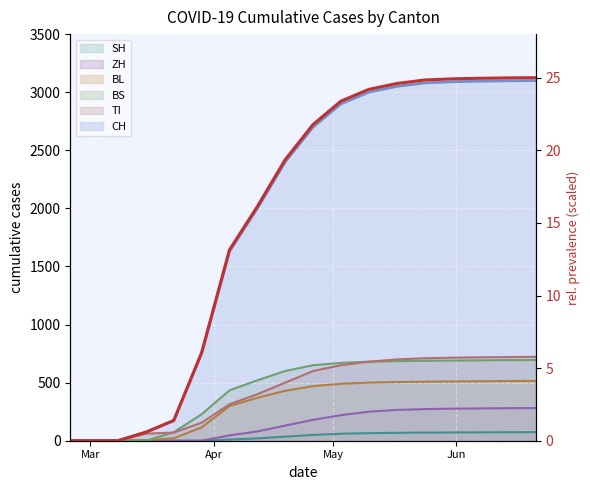

True or false: the data has more than 0 interior local peaks.

False